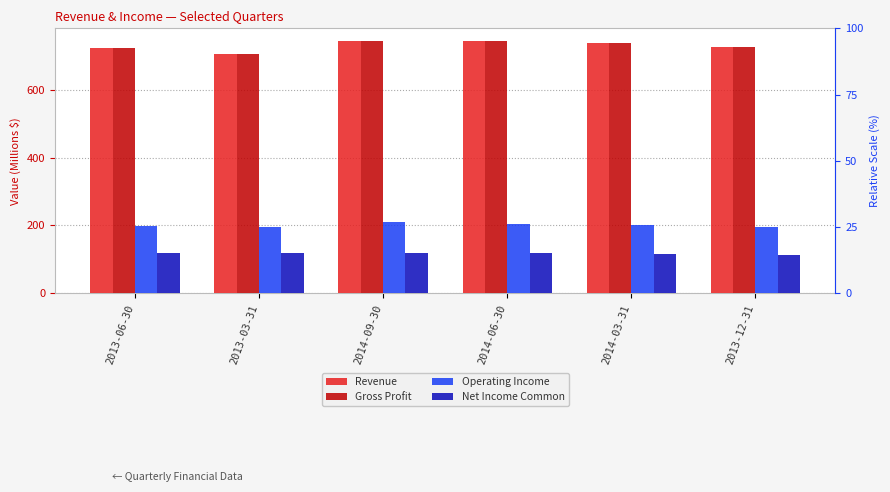

Which category has the lowest value across all series?

2013-12-31